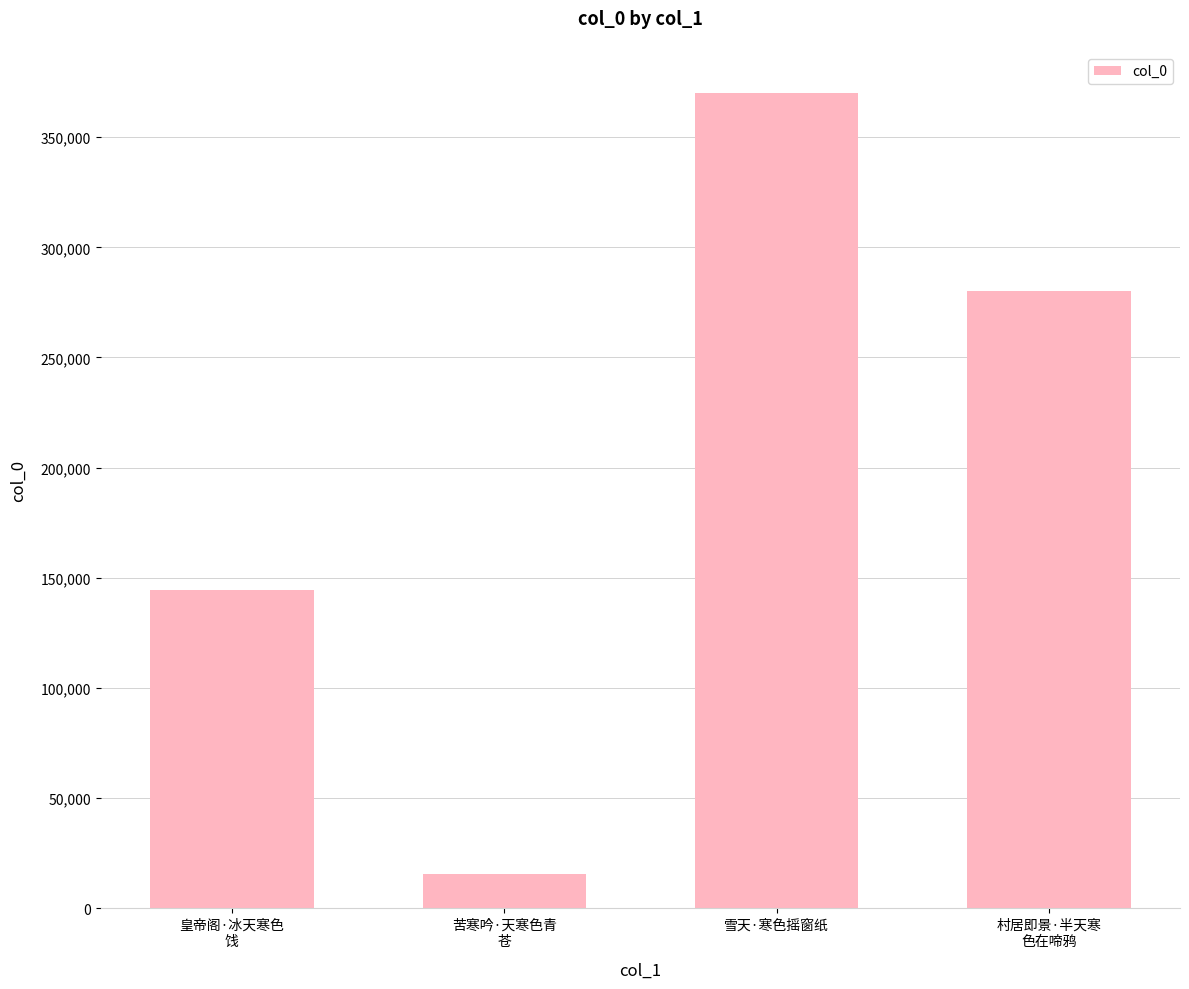

How many values are below 280176?

2